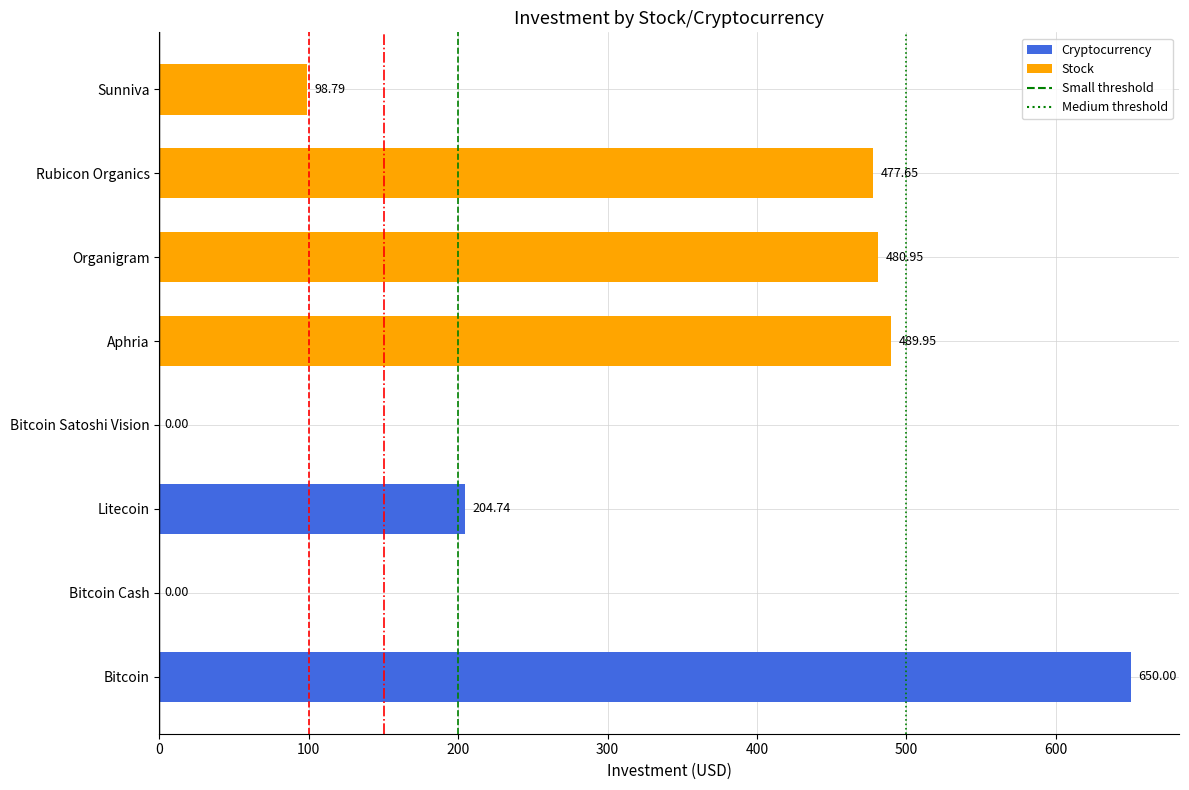

Are the bars horizontal?

Yes